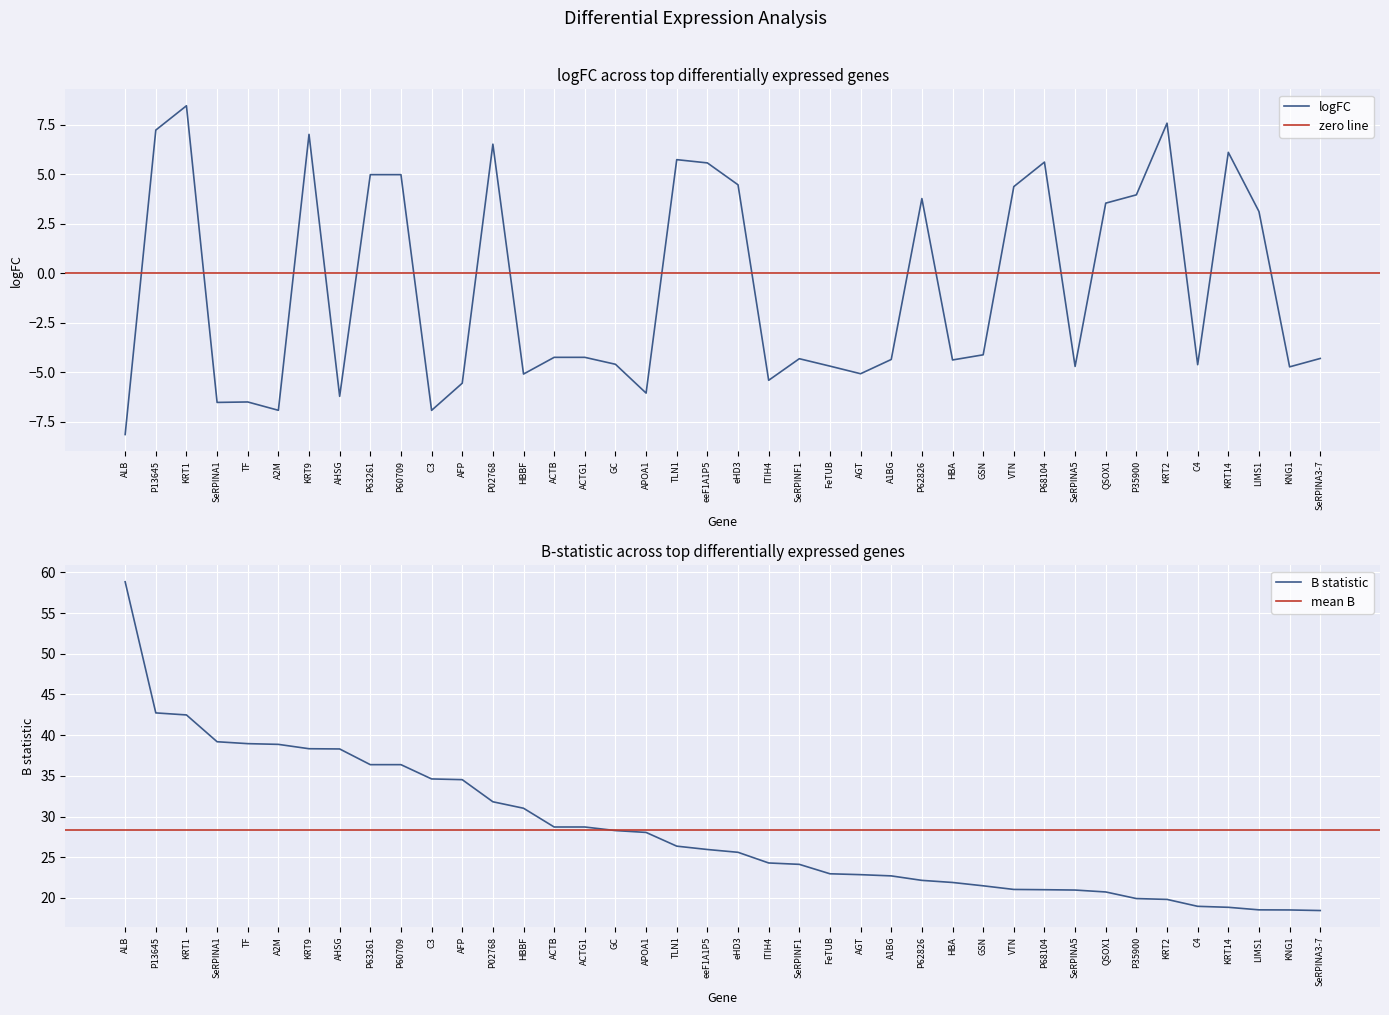

At which label is logFC closest to 0?

LIMS1